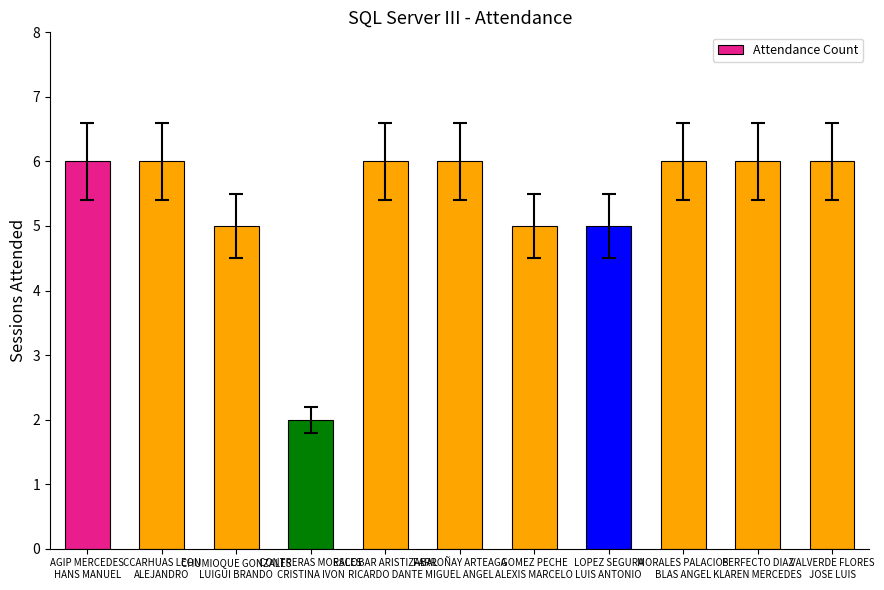

What position from the right is AGIP MERCEDES
HANS MANUEL?

11